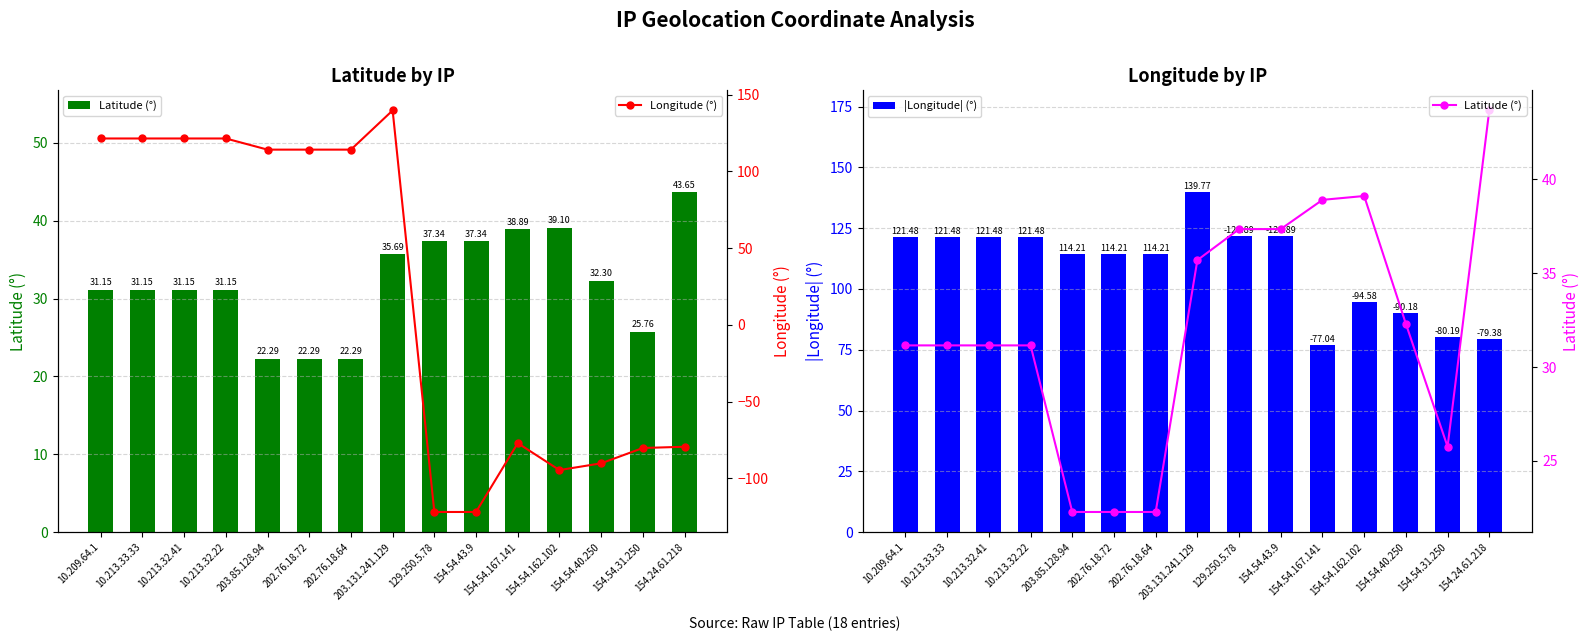

What are all the series names shown in the legend?

Latitude (°), |Longitude| (°), Longitude (°)